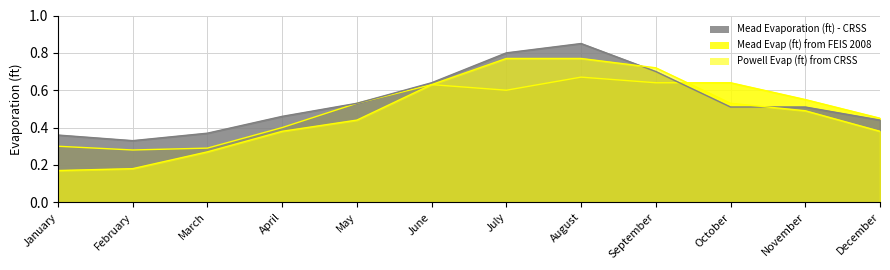

How many intersections are there between Powell Evap (ft) from CRSS and Mead Evap (ft) from FEIS 2008?

2